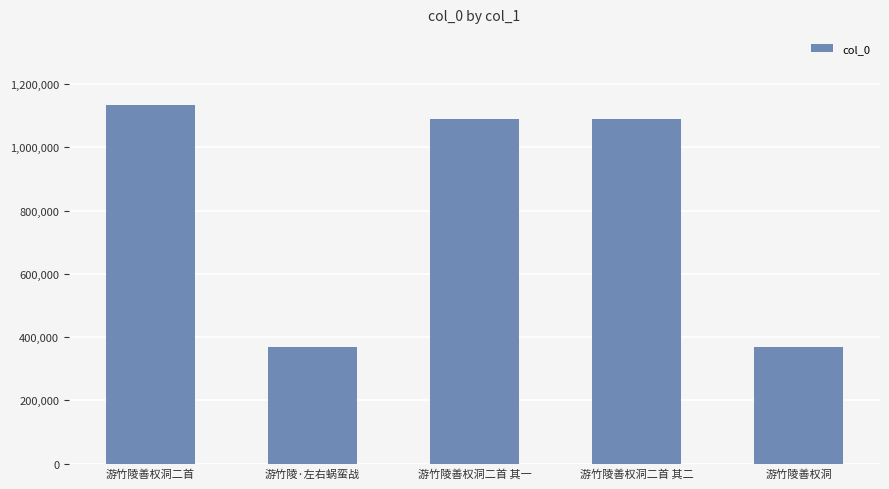

What is the greatest value displayed?

1132008